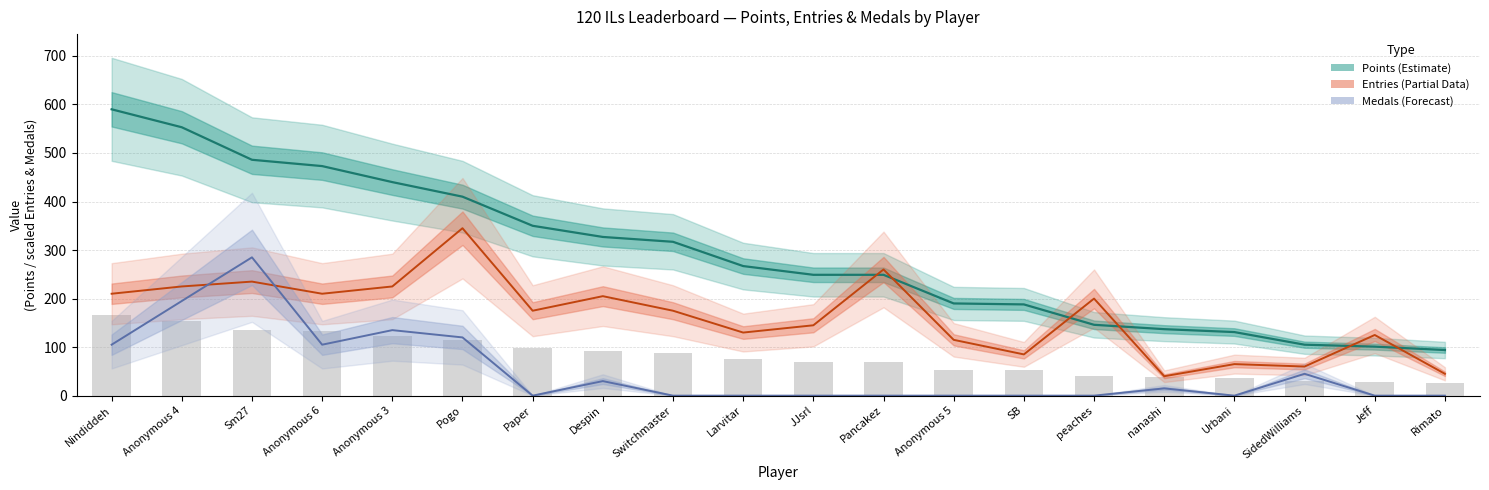

What is the difference between the Entries values at JJsrl and Despin?

60